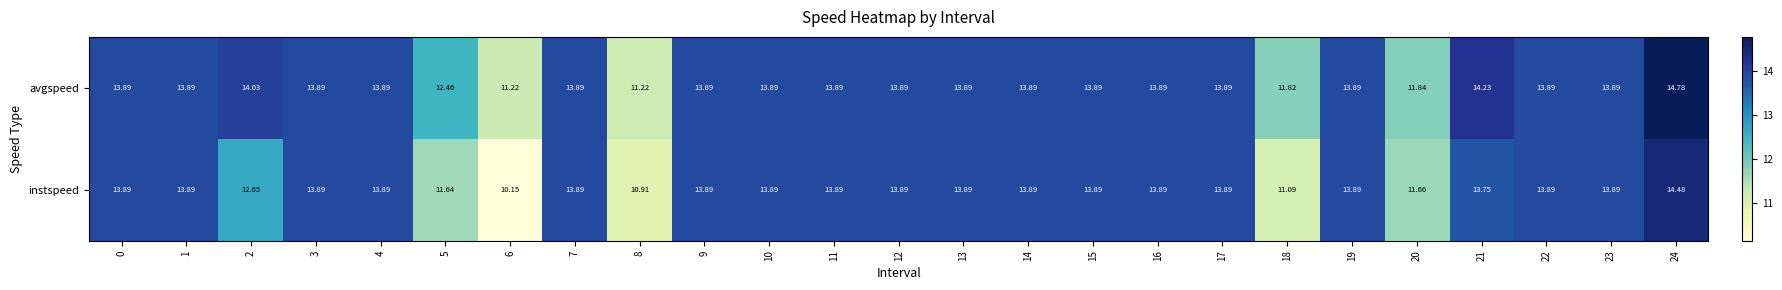

Which series has the largest total across all categories?

avgspeed